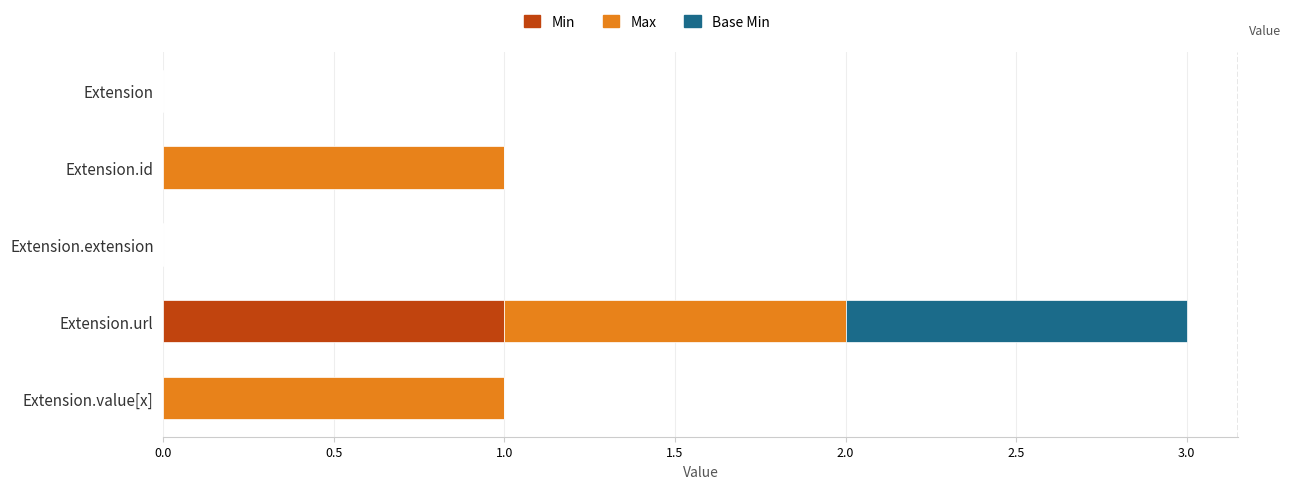

Which category has the highest value in the Min series?

Extension.url